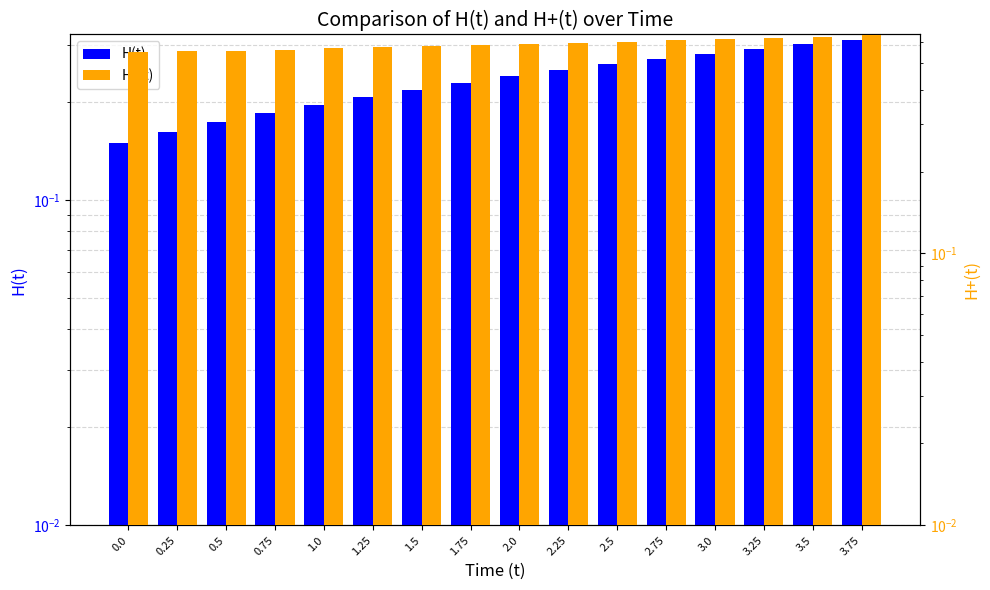

How many data points does each series have?

16